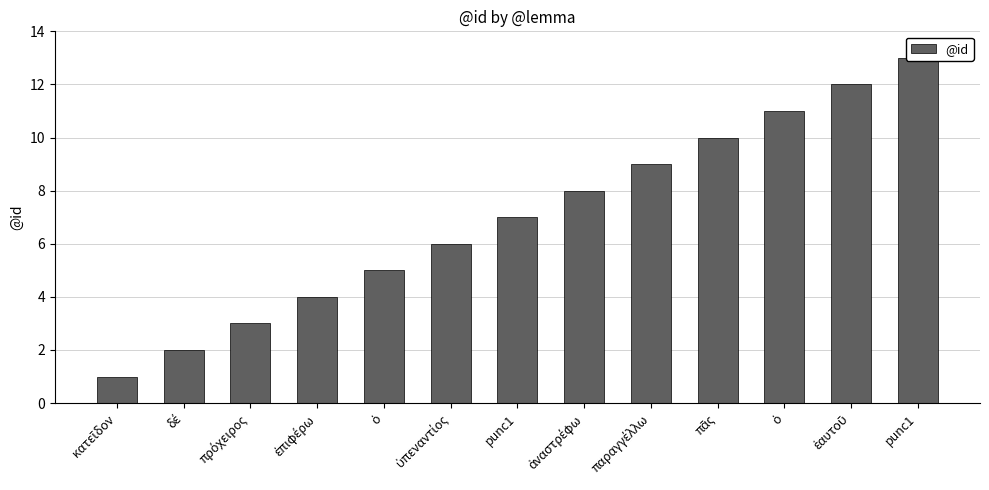

Rank the categories by value from lowest to highest.

κατεῖδον, δέ, πρόχειρος, ἐπιφέρω, ὁ, ὑπεναντίος, punc1, ἀναστρέφω, παραγγέλλω, πᾶς, ὁ, ἑαυτοῦ, punc1